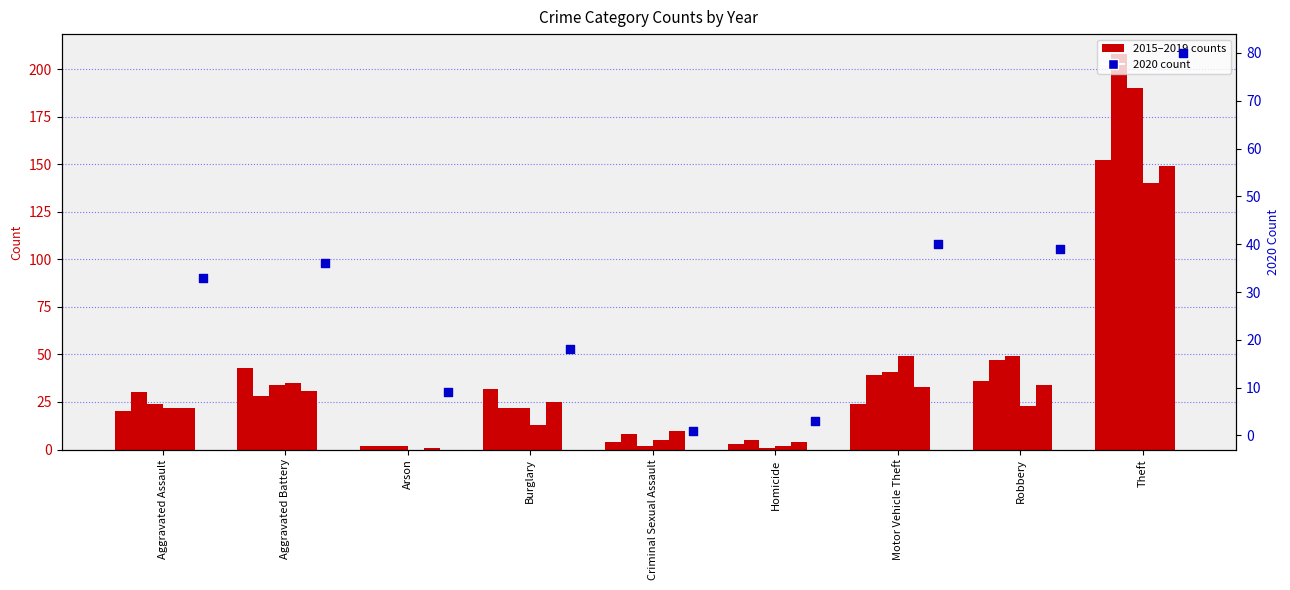

Is the value of 2015 at Motor Vehicle Theft greater than the value of 2017 at Theft?

No